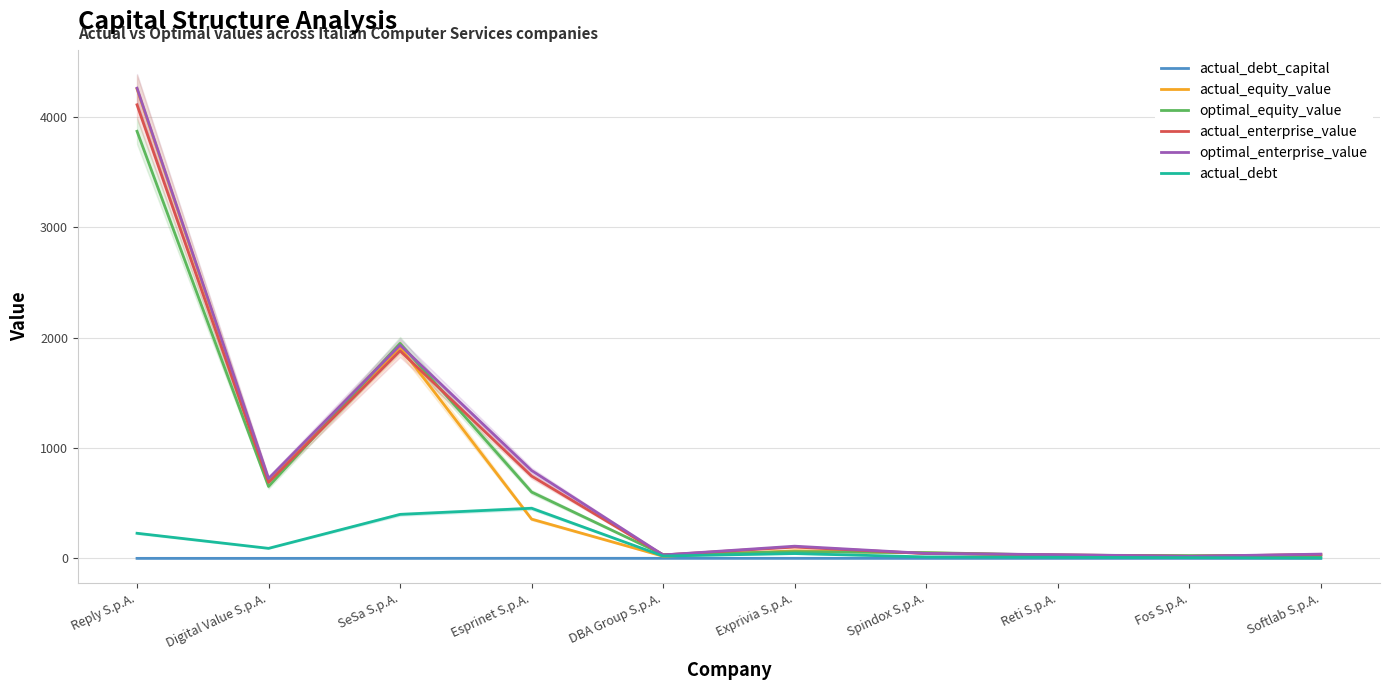

Rank the categories by actual_equity_value value from highest to lowest.

Reply S.p.A., SeSa S.p.A., Digital Value S.p.A., Esprinet S.p.A., Exprivia S.p.A., Spindox S.p.A., Softlab S.p.A., Reti S.p.A., Fos S.p.A., DBA Group S.p.A.